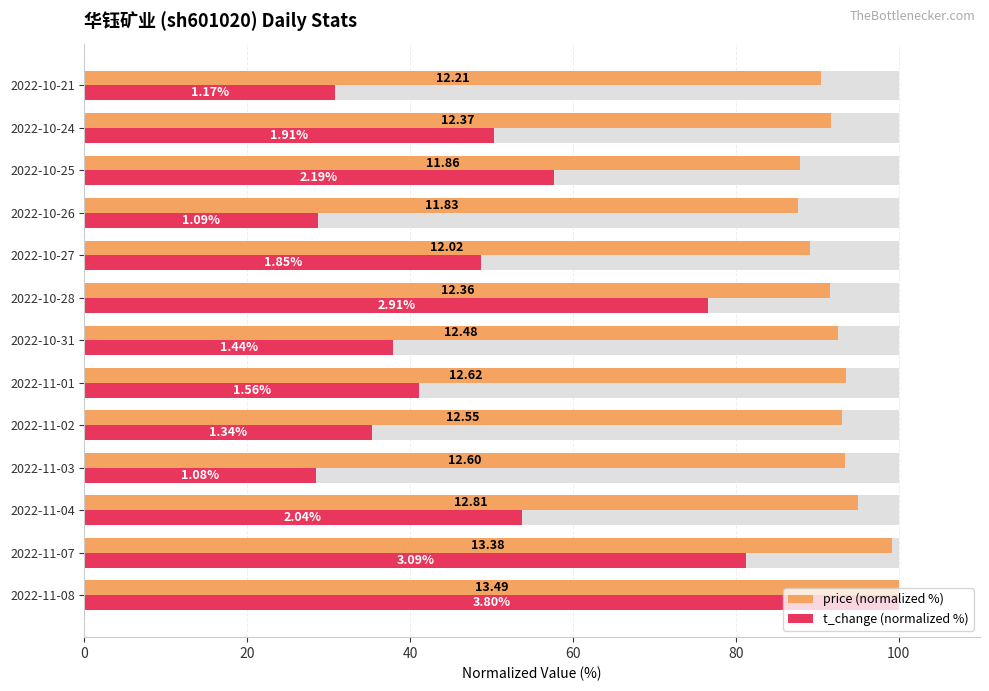

Is it true that price (normalized %) equals 40.1 at 2022-10-24?

False